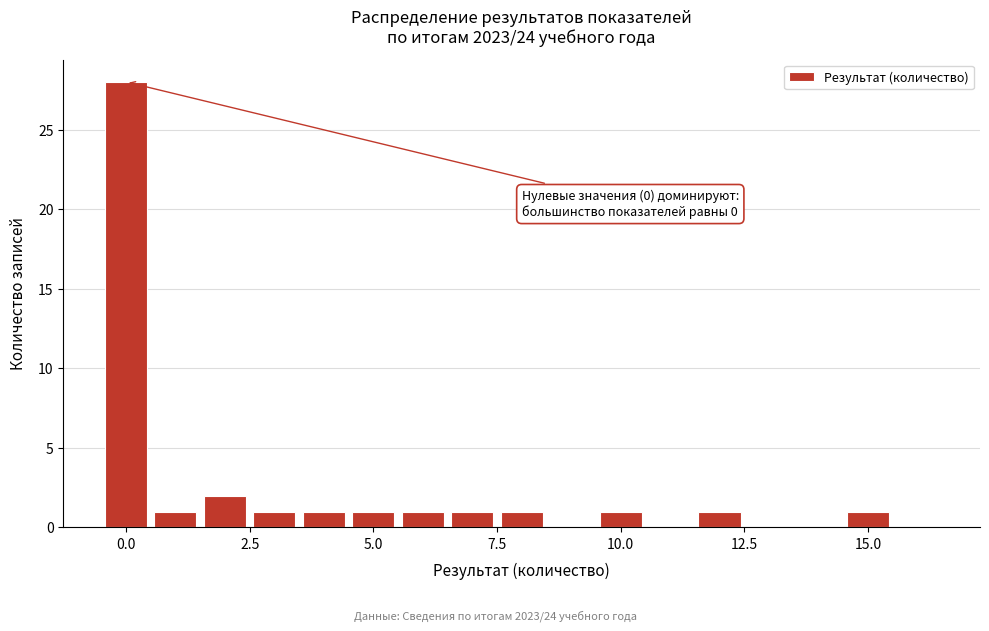

Around what value on the x-axis is the tallest bar? Give the approximate position of its centre, as read against the axis.

0.0